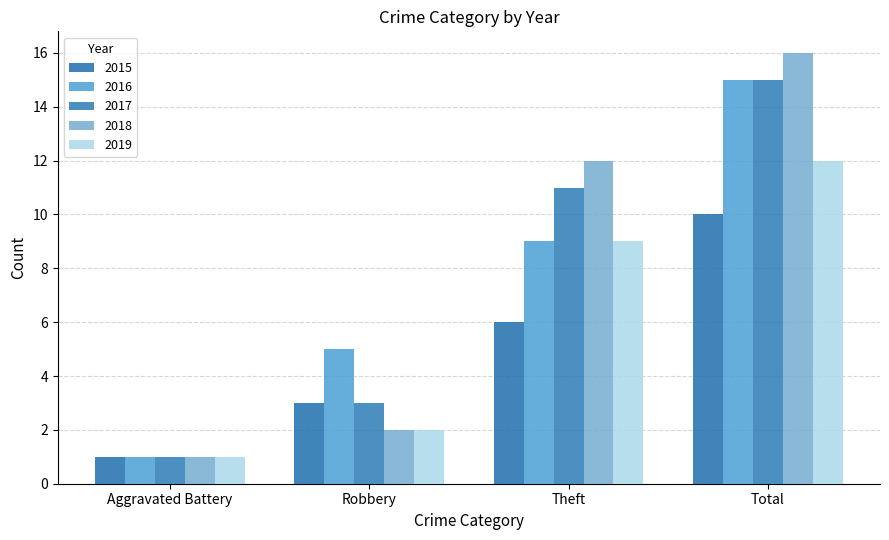

Rank the categories by 2019 value from lowest to highest.

Aggravated Battery, Robbery, Theft, Total